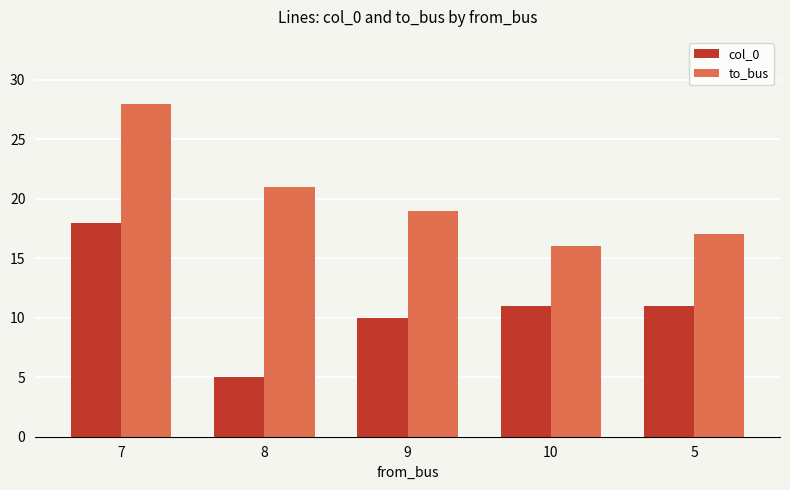

What is the label of the 2nd bar from the right?

10